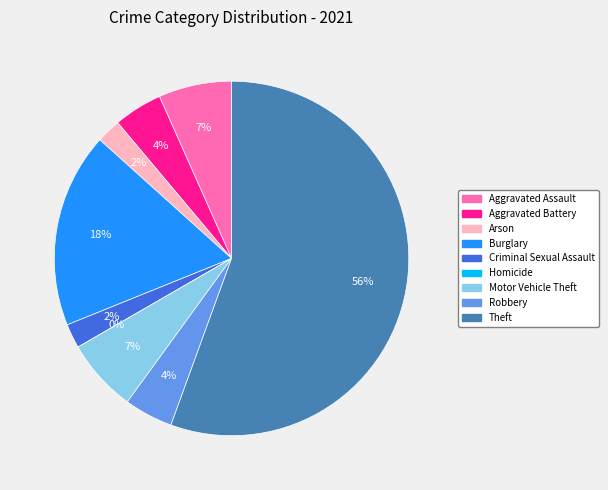

How much of the chart is everything except Arson?

97.8%